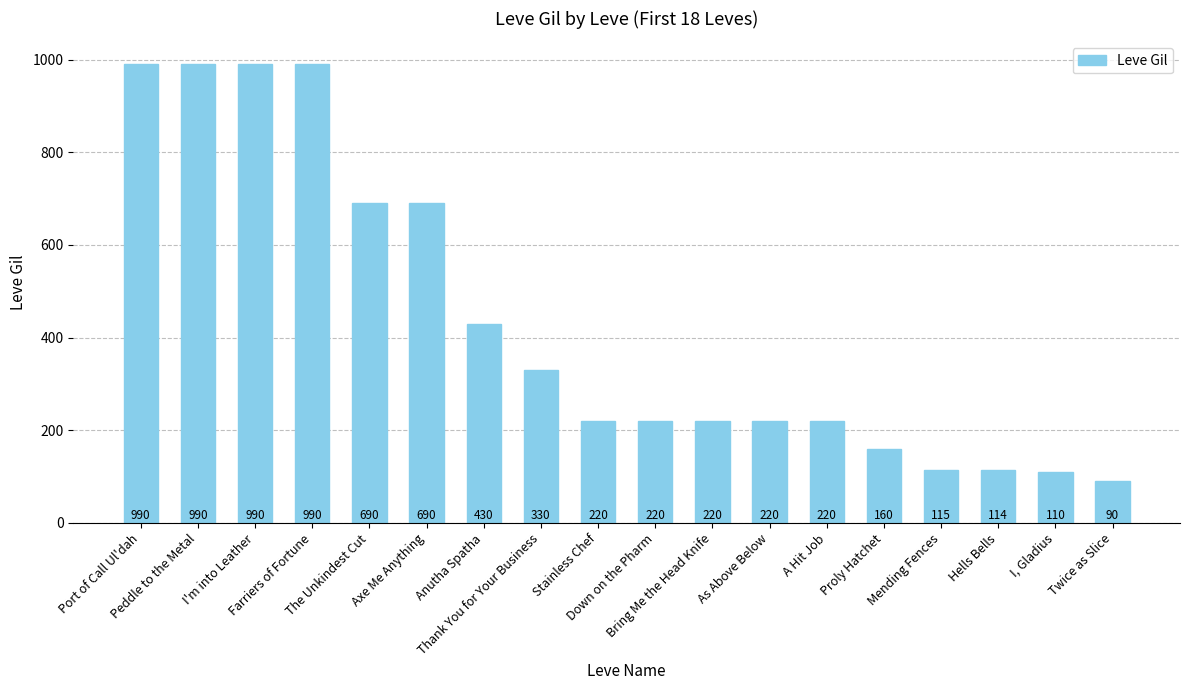

What is the average value?

433